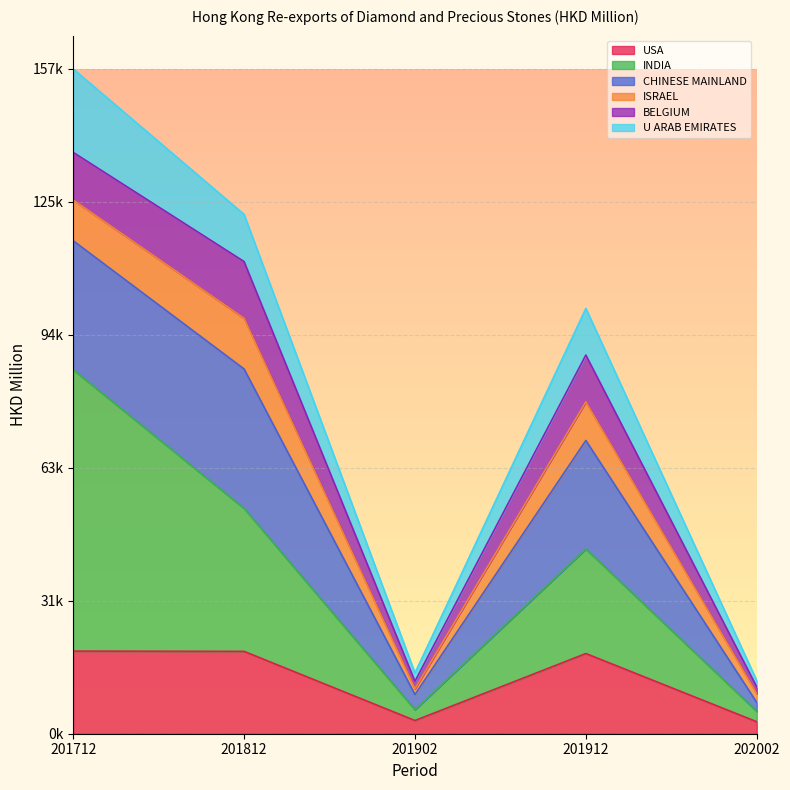

At which category does U ARAB EMIRATES reach its first local peak?

201912